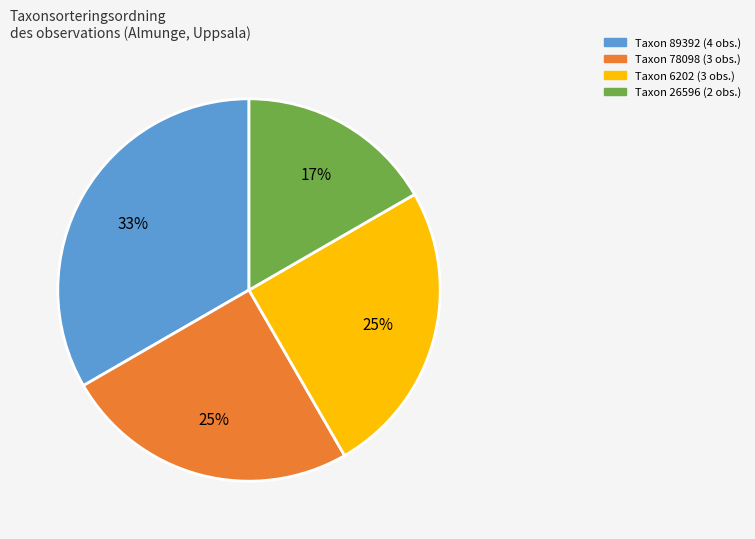

Does any single category account for the majority?

No